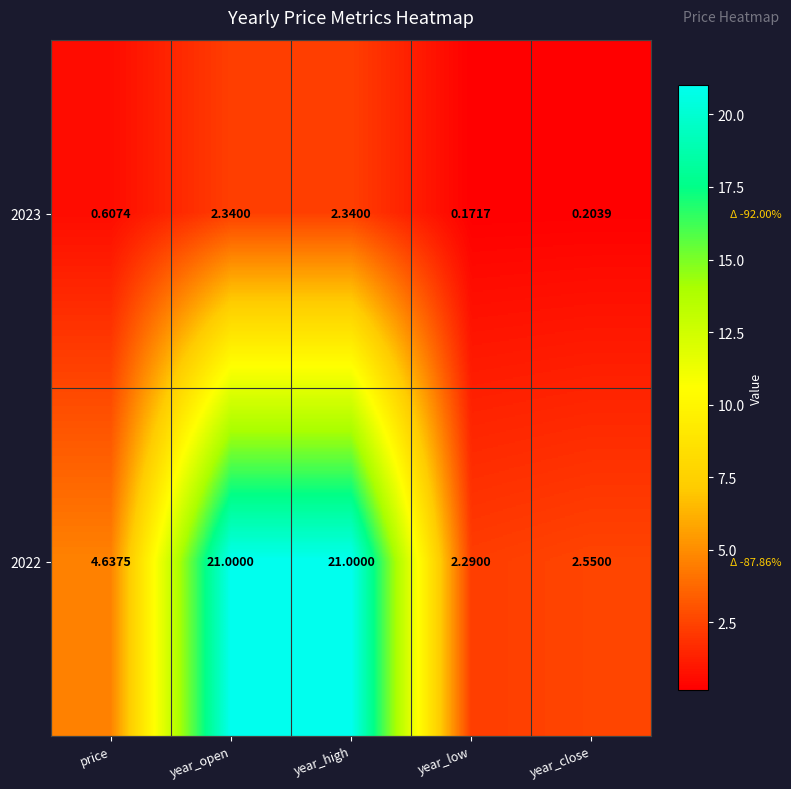

What is the spread (max minus min) of values at year_open?

18.7